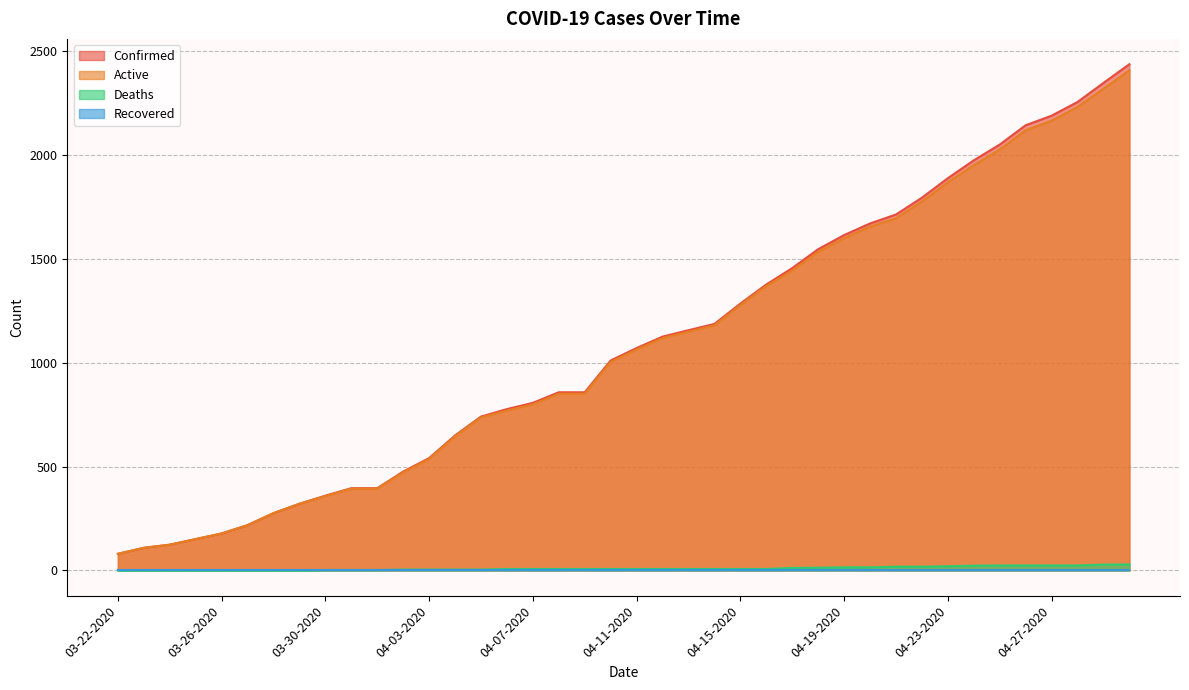

At which category is the sum across all series the highest?

04-30-2020